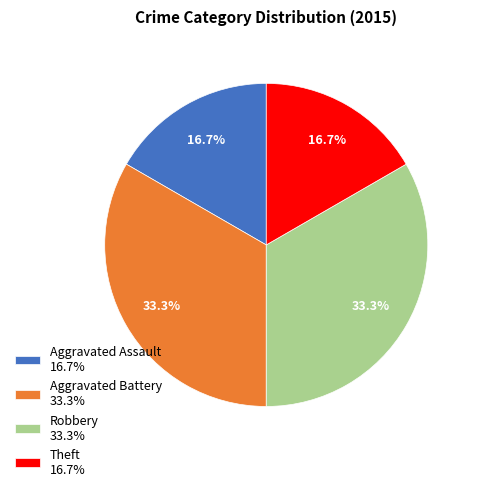

How much of the chart is everything except Theft 16.7%?

83.3%